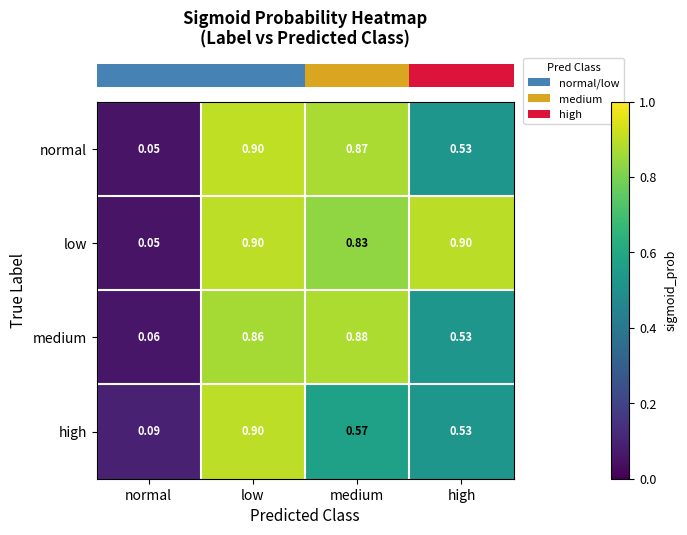

At which category is the sum across all series the highest?

low